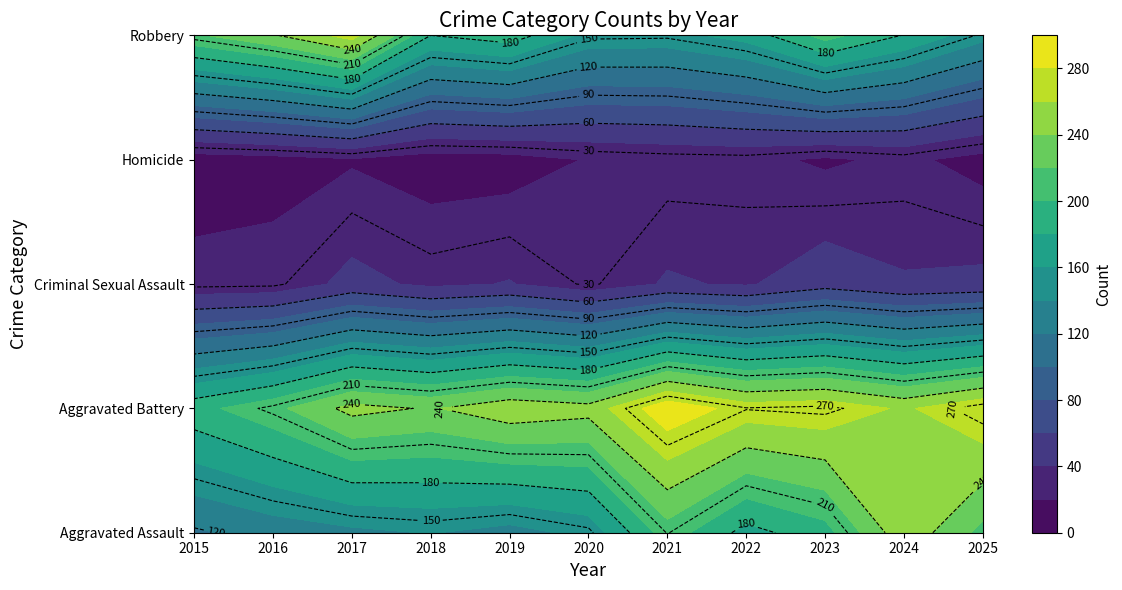

What is the difference between the maximum and minimum values in the Aggravated Battery series?

102